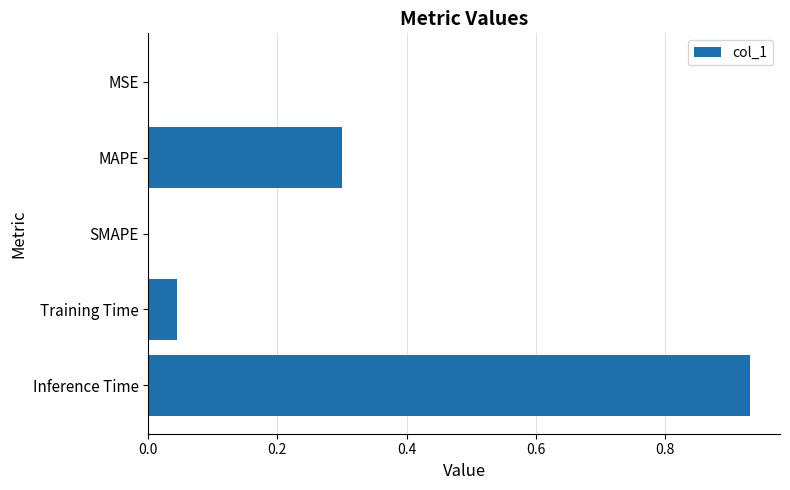

How many series are shown in this chart?

1